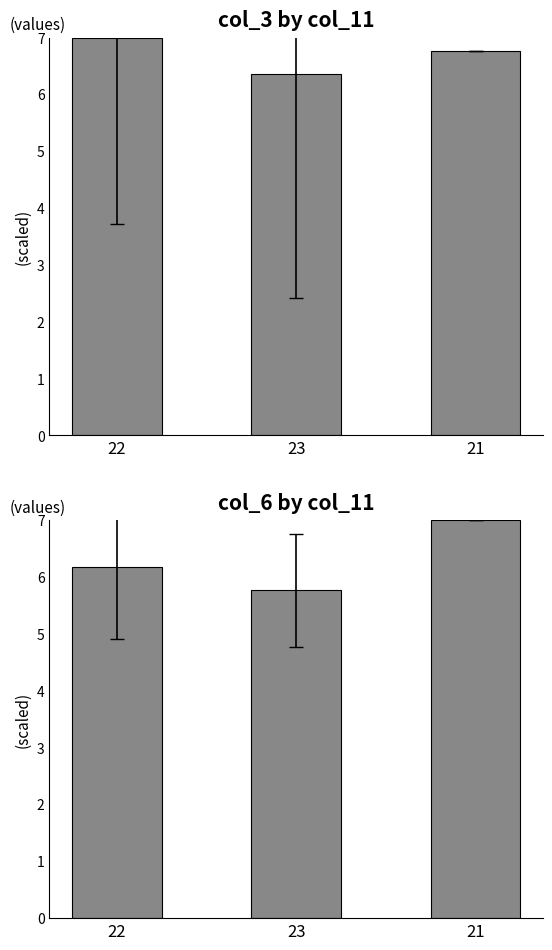

Between 23 and 21, which series saw the biggest shift?

col_6